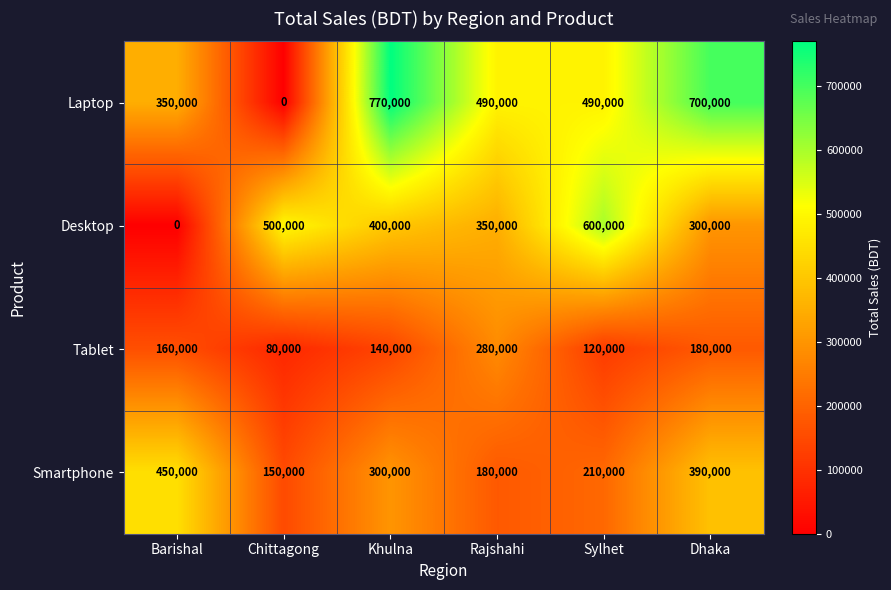

True or false: Desktop has a value of 400000 at Khulna.

True